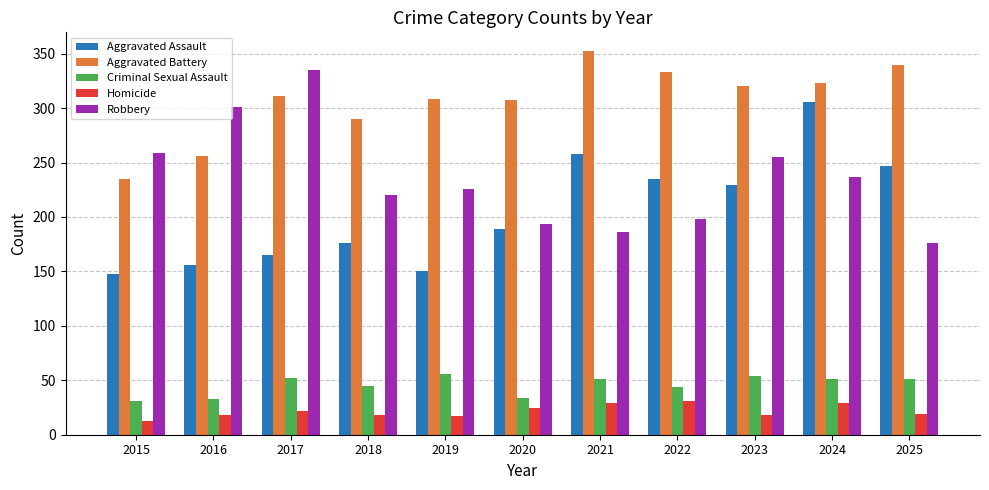

What is the minimum value for Robbery?

176